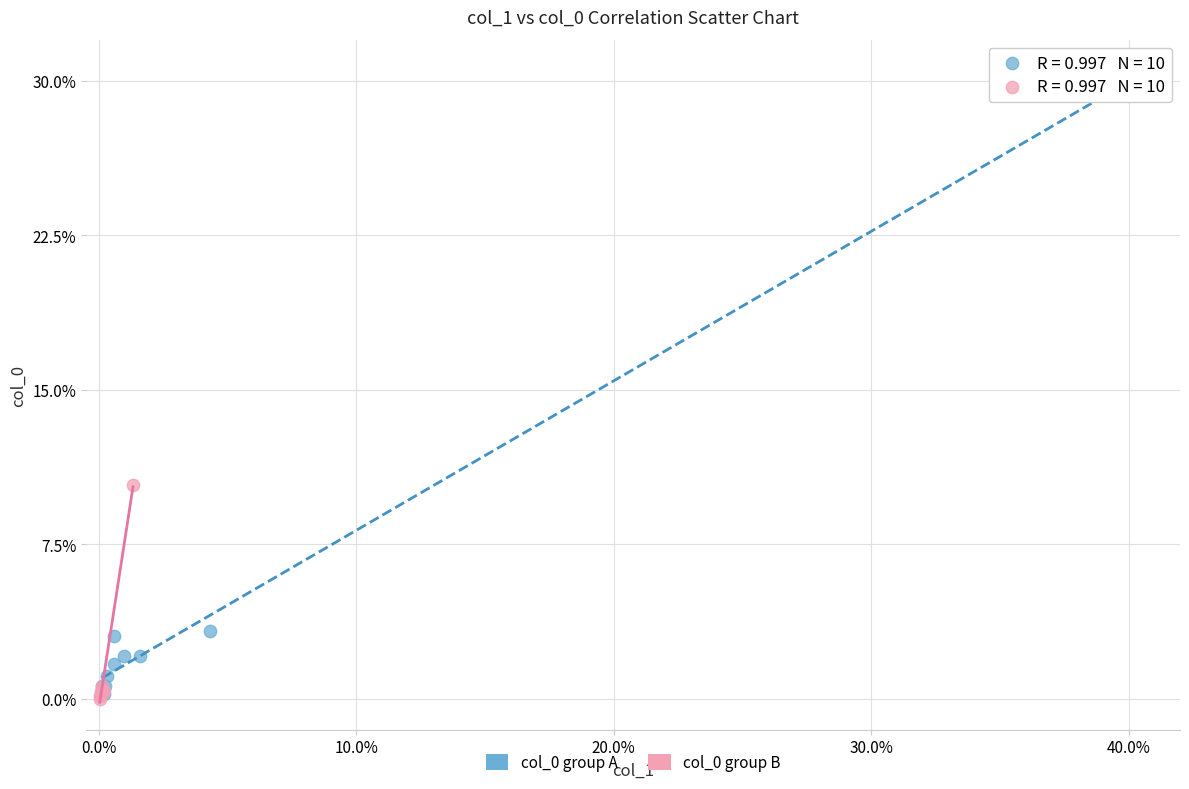

What are all the series names shown in the legend?

col_0 group A, col_0 group B